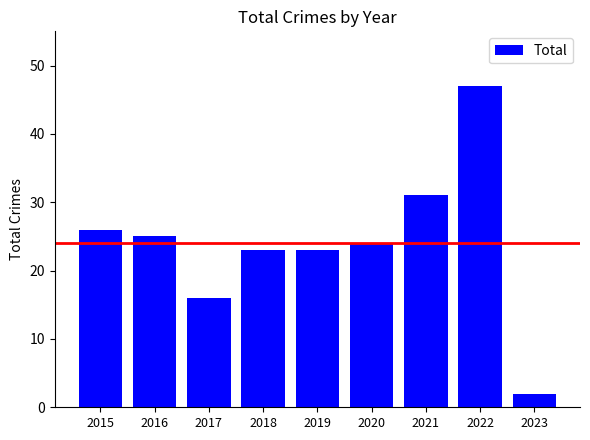

Read the value at 2023.

2